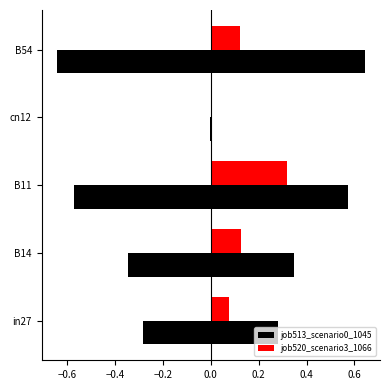

What is the average value of the job520_scenario3_1066 series?

0.1